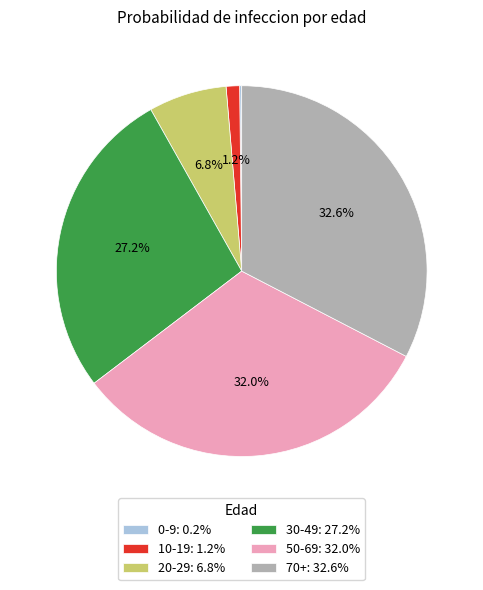

Does 70+: 32.6% represent more than half of the total?

No